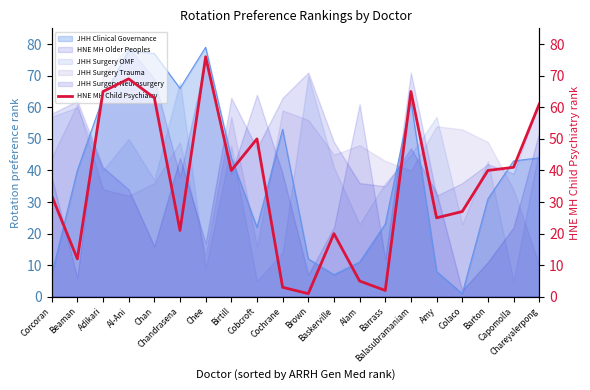

The chart shows a value of 7 at Chandrasena. True or false?

False